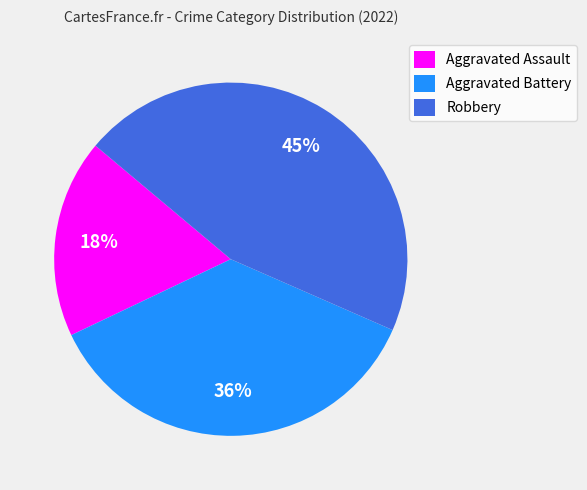

Does Robbery represent more than half of the total?

No